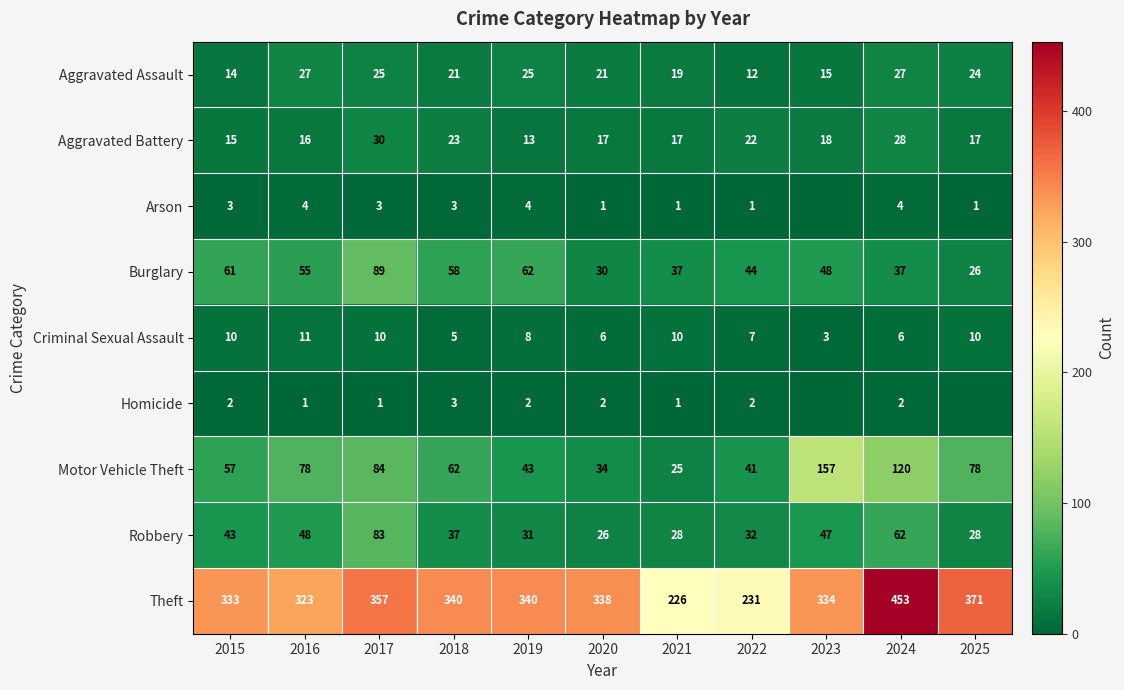

The Aggravated Assault series shows 27 at 2018. True or false?

False